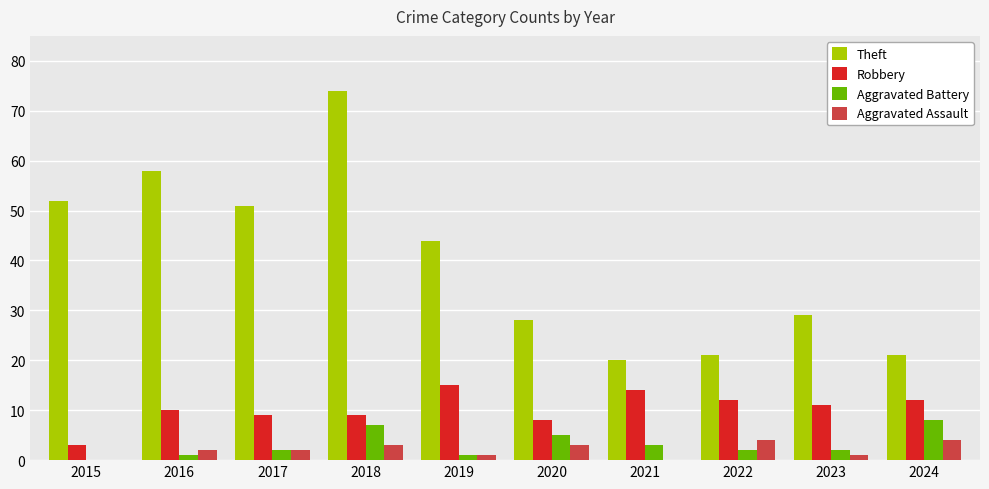

At which category is the sum across all series the highest?

2018